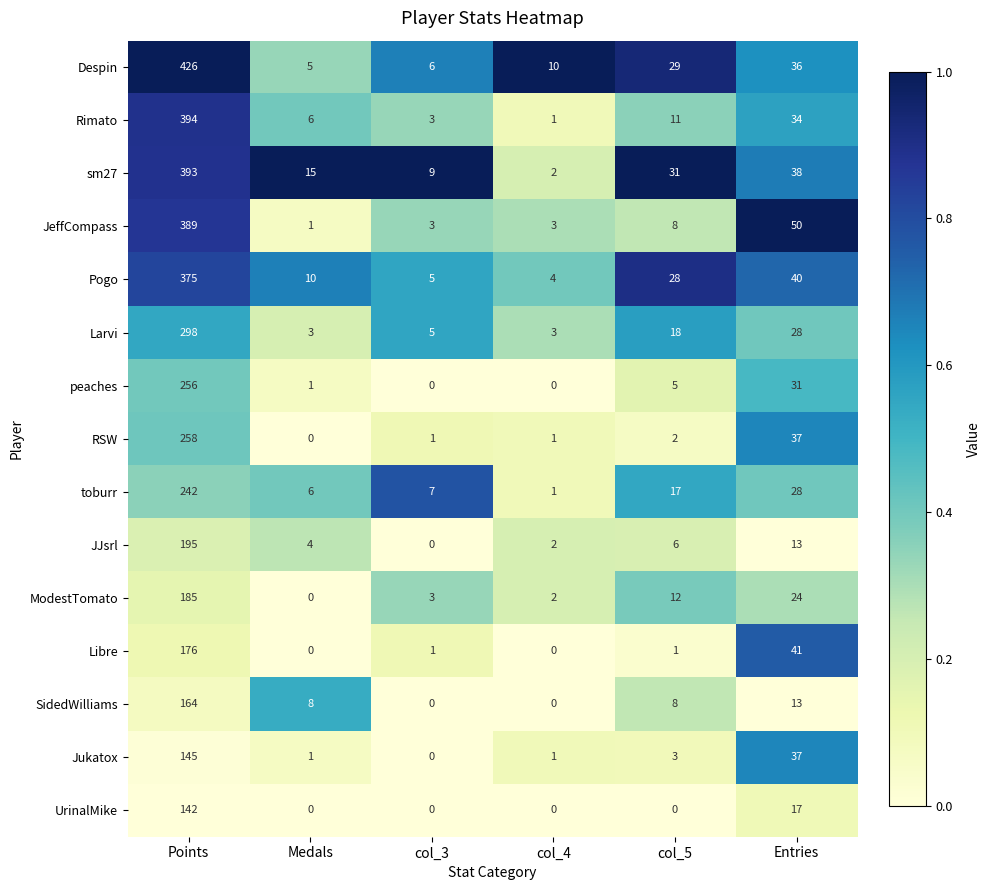

Where is sm27 nearest to the value 197?

Entries